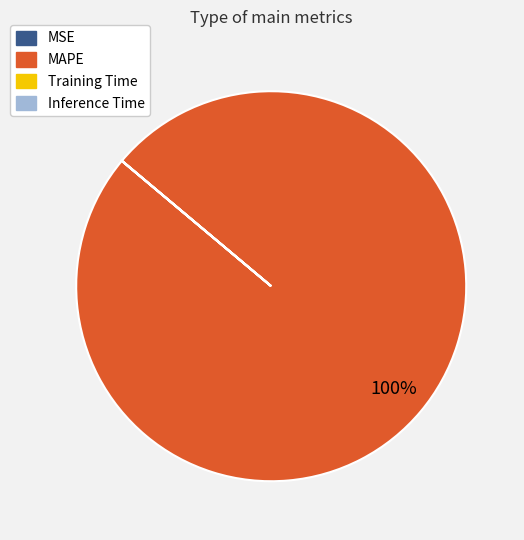

To the nearest percent, what is the difference between the largest and smallest slice percentages?

100%